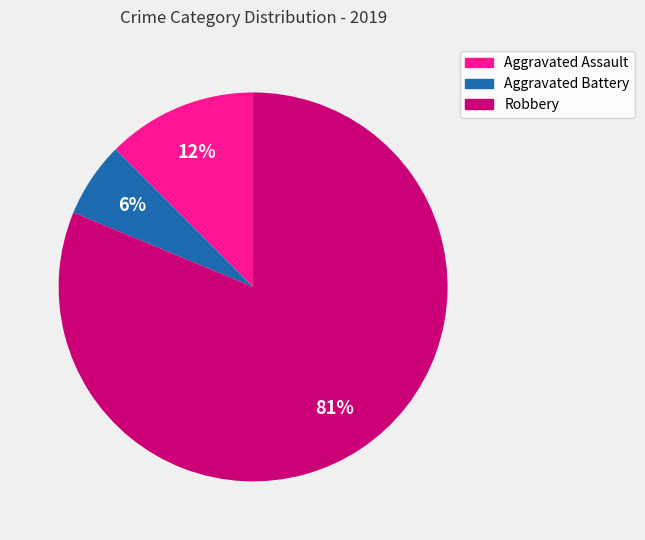

Rank the categories by value from highest to lowest.

Robbery, Aggravated Assault, Aggravated Battery